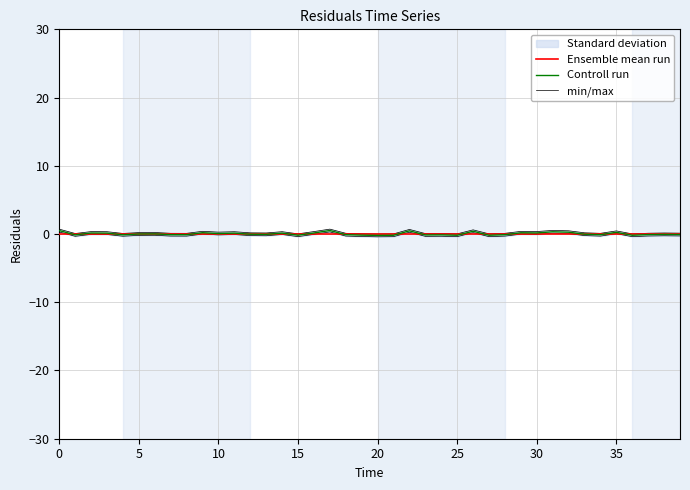

What is the value of the Controll run point at the 38th from the left?

-0.1